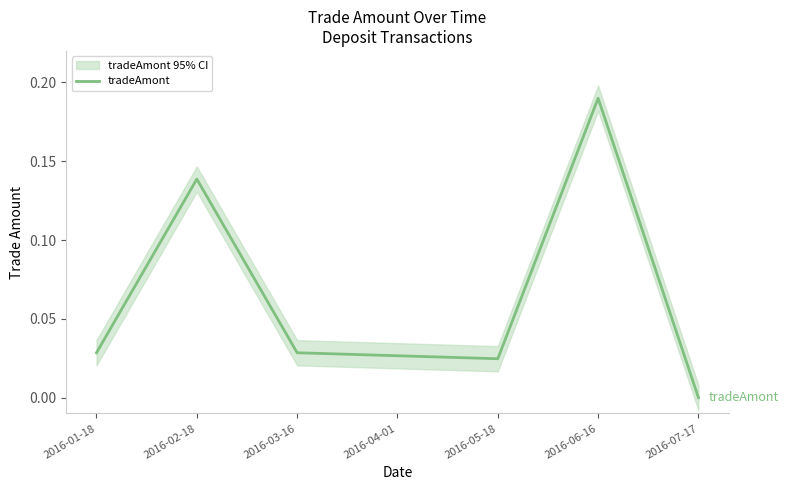

What position from the left is 2016-02-18?

2